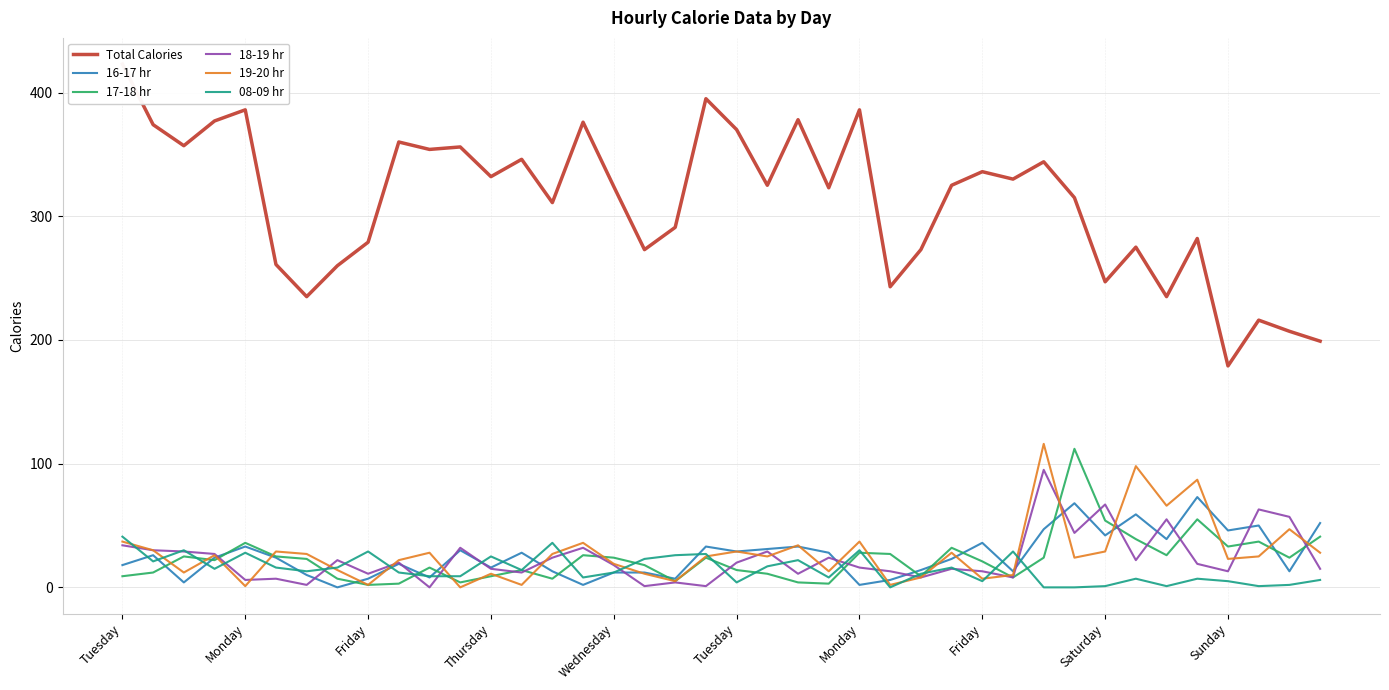

True or false: Total Calories and 16-17 hr intersect in this chart.

False